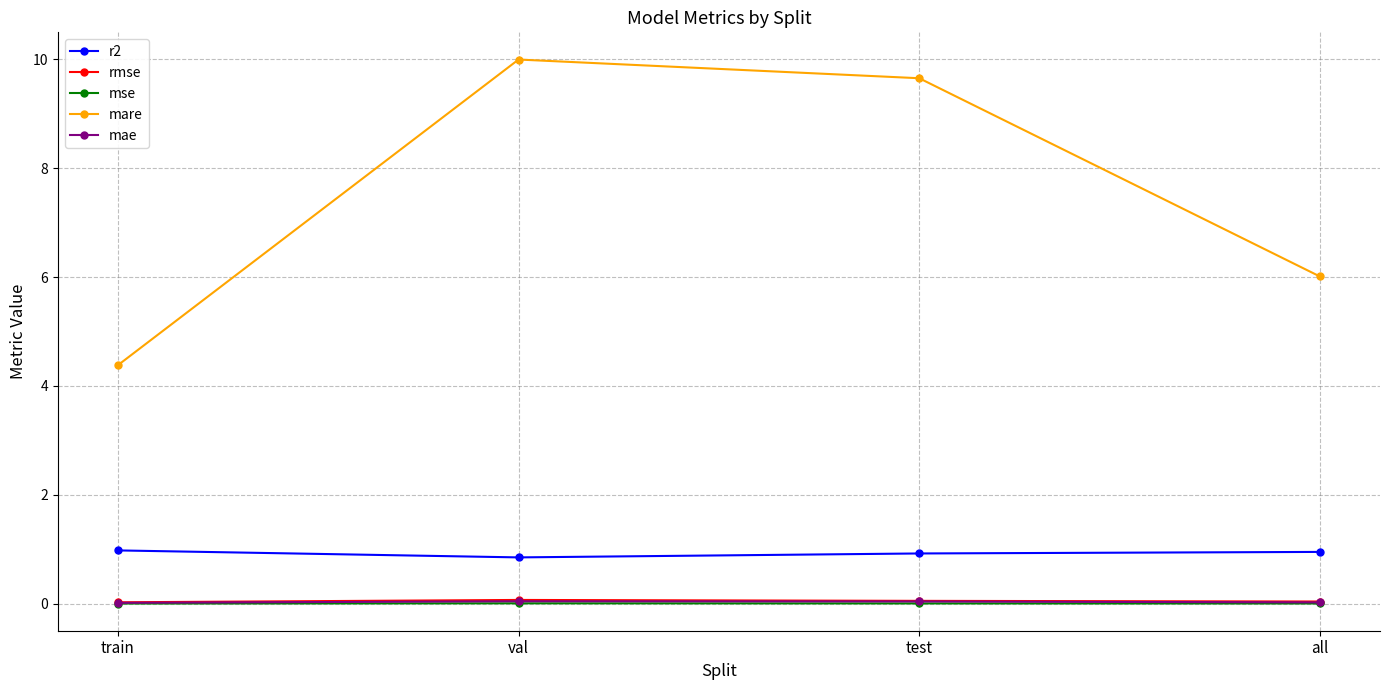

Does the chart have visible grid lines?

Yes